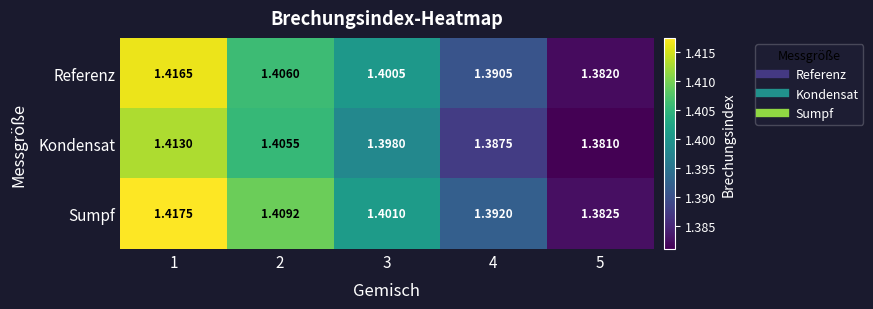

List the series in order of their peak value, lowest first.

Kondensat, Referenz, Sumpf